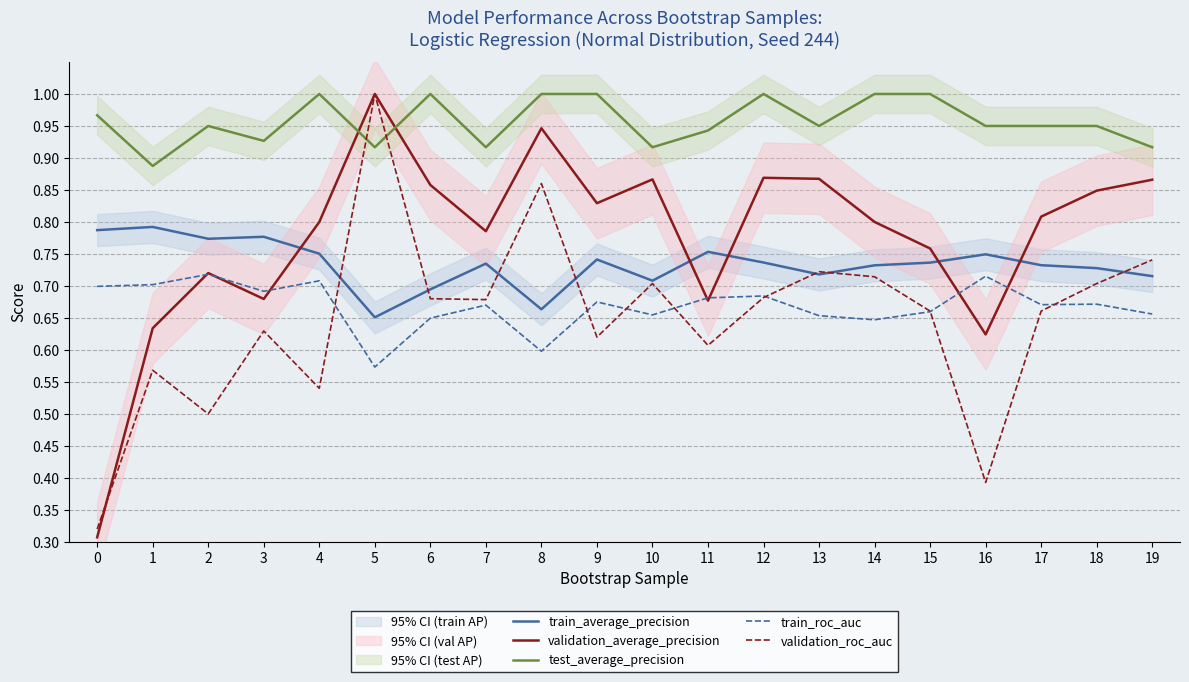

What is the value of the validation_average_precision point at the 5th from the left?

0.8